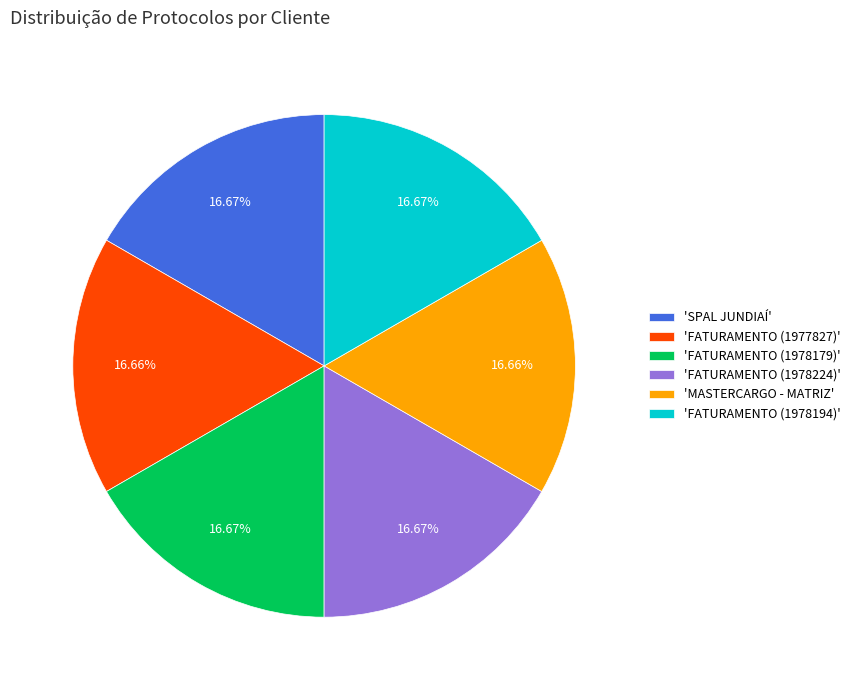

Does 'FATURAMENTO (1978224)' represent more than half of the total?

No